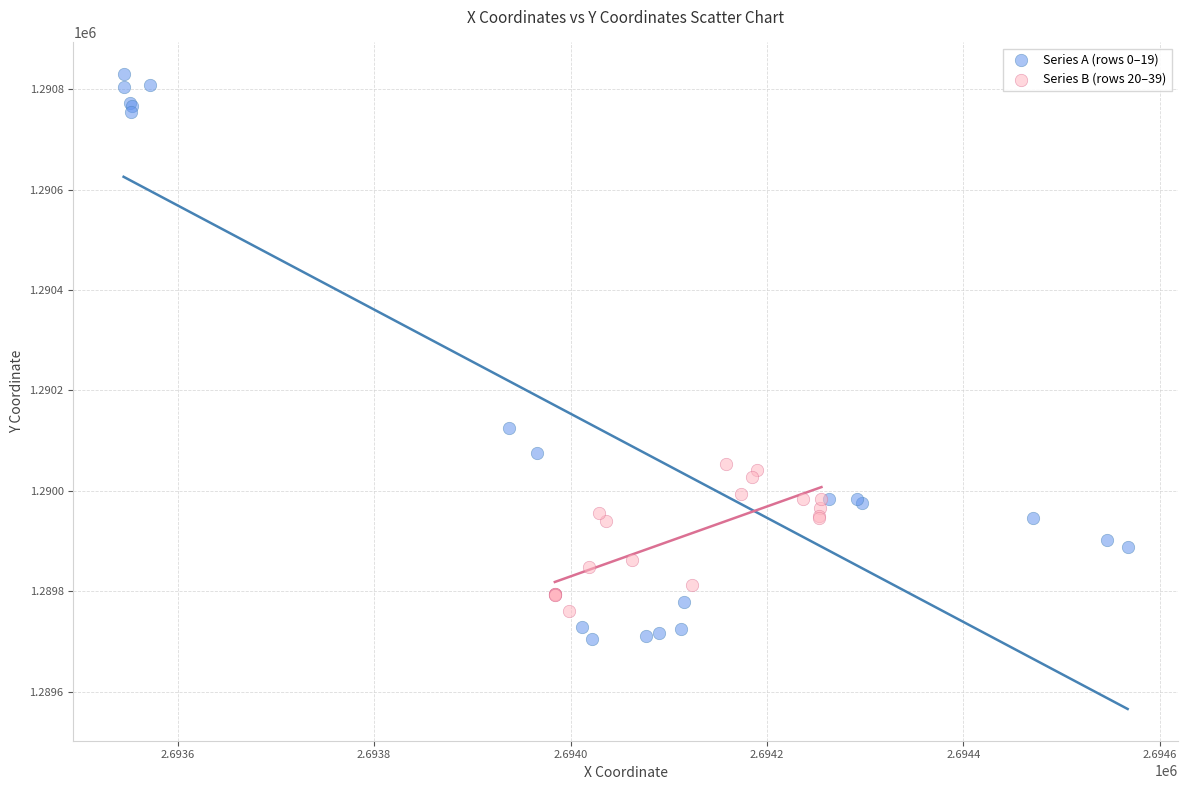

Which series reaches the maximum Y coordinate?

Series A (rows 0–19)